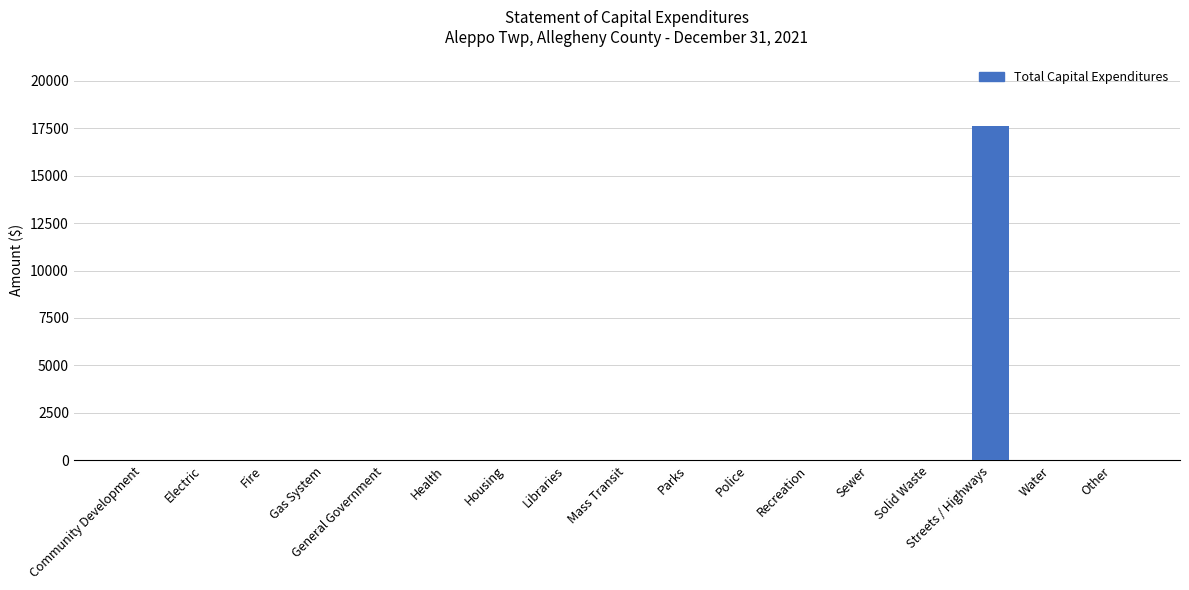

Reading right to left, list all the values displayed in this chart.

Other=0	Water=0	Streets / Highways=17615	Solid Waste=0	Sewer=0	Recreation=0	Police=0	Parks=0	Mass Transit=0	Libraries=0	Housing=0	Health=0	General Government=0	Gas System=0	Fire=0	Electric=0	Community Development=0